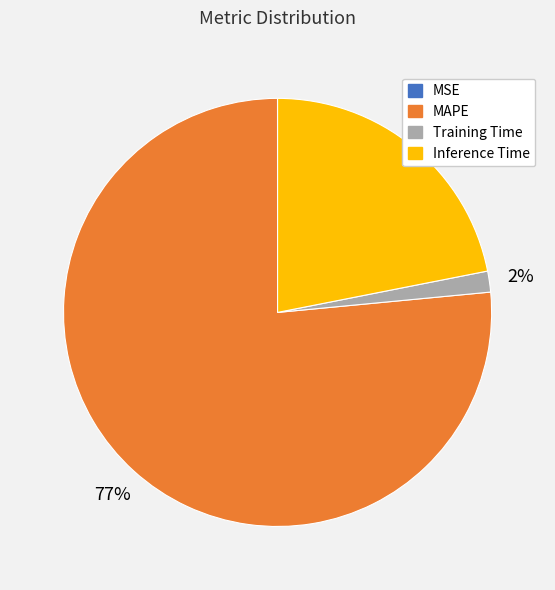

Combined, do Inference Time and Training Time account for over 50%?

No